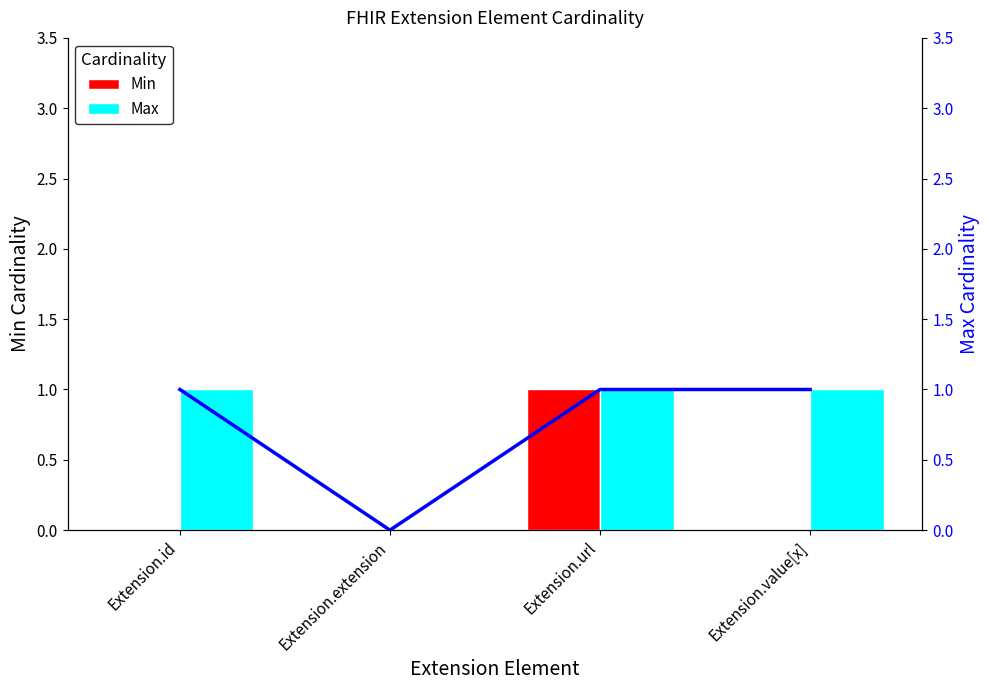

True or false: Min has a value of 0 at Extension.value[x].

True